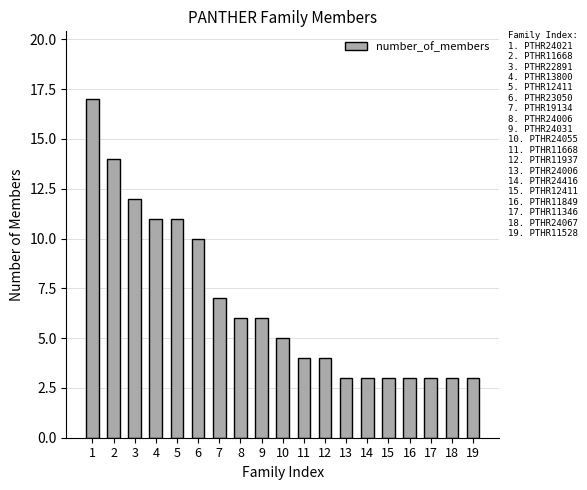

Approximately how many times larger is the value at 10 compared to 12?

1.2